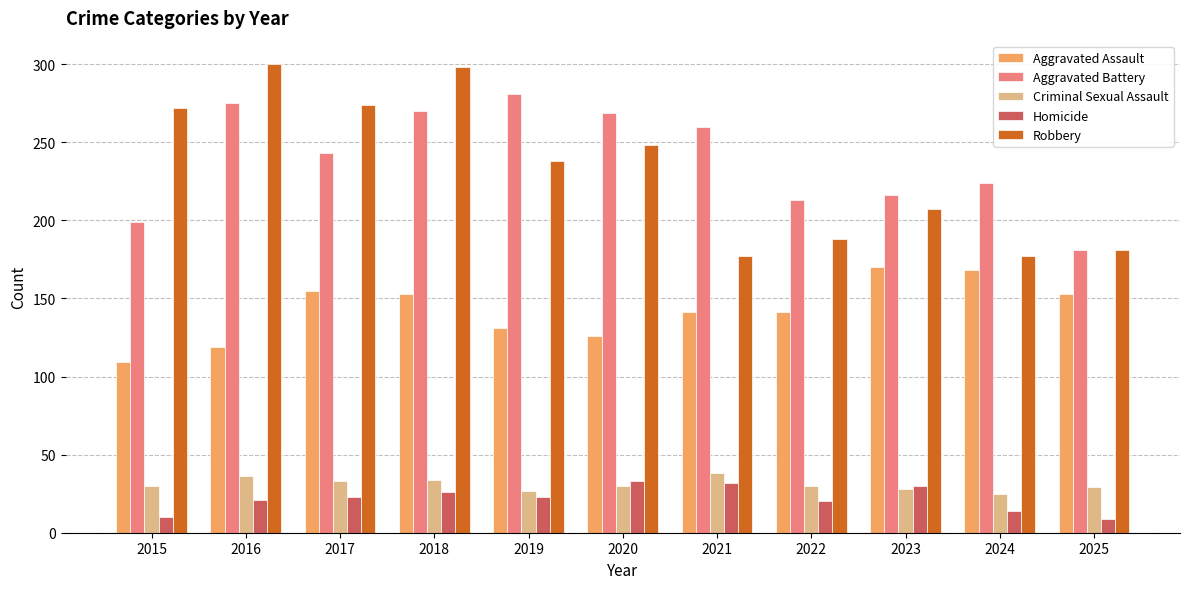

What is the sum of the Homicide values at 2024 and 2025?

23